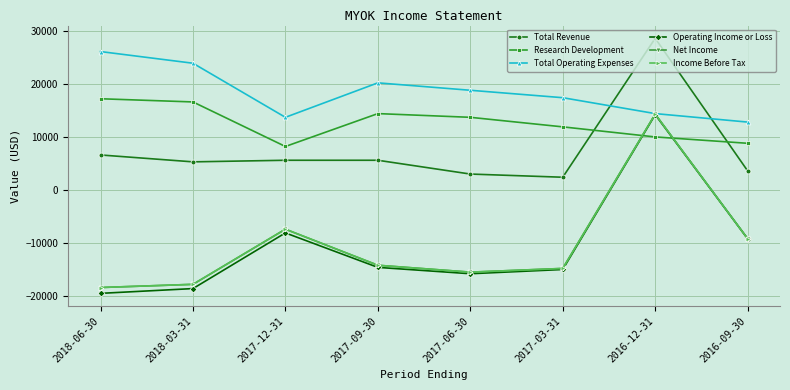

Reading left to right, extract all data points from this chart.

Total Revenue: 6600	5300	5600	5600	3000	2400	28600	3600
Research Development: 17200	16600	8200	14400	13700	11900	10000	8800
Total Operating Expenses: 26100	23900	13700	20200	18800	17400	14400	12800
Operating Income or Loss: -19500	-18600	-8100	-14600	-15800	-15000	14200	-9200
Net Income: -18400	-17800	-7400	-14200	-15500	-14800	14300	-9200
Income Before Tax: -18400	-17800	-7400	-14200	-15500	-14800	14300	-9200